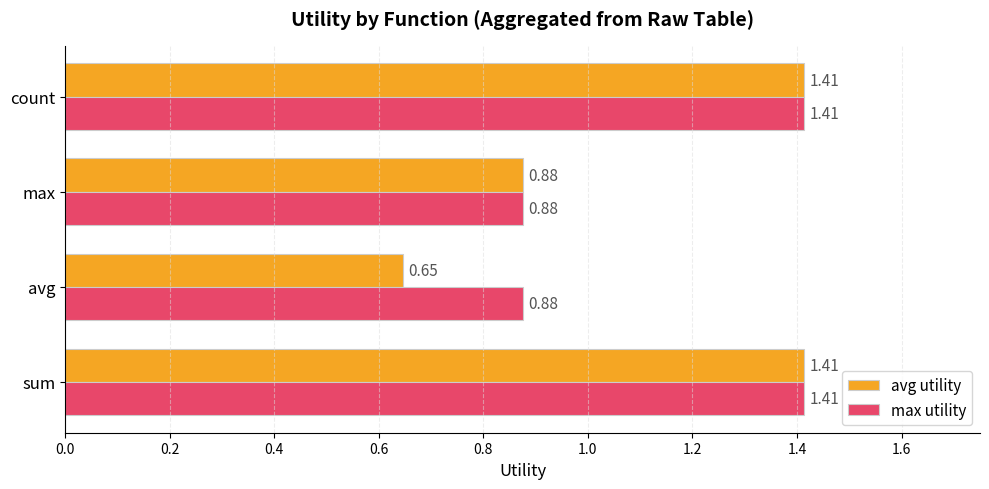

What is the sum of all avg utility values?

4.4